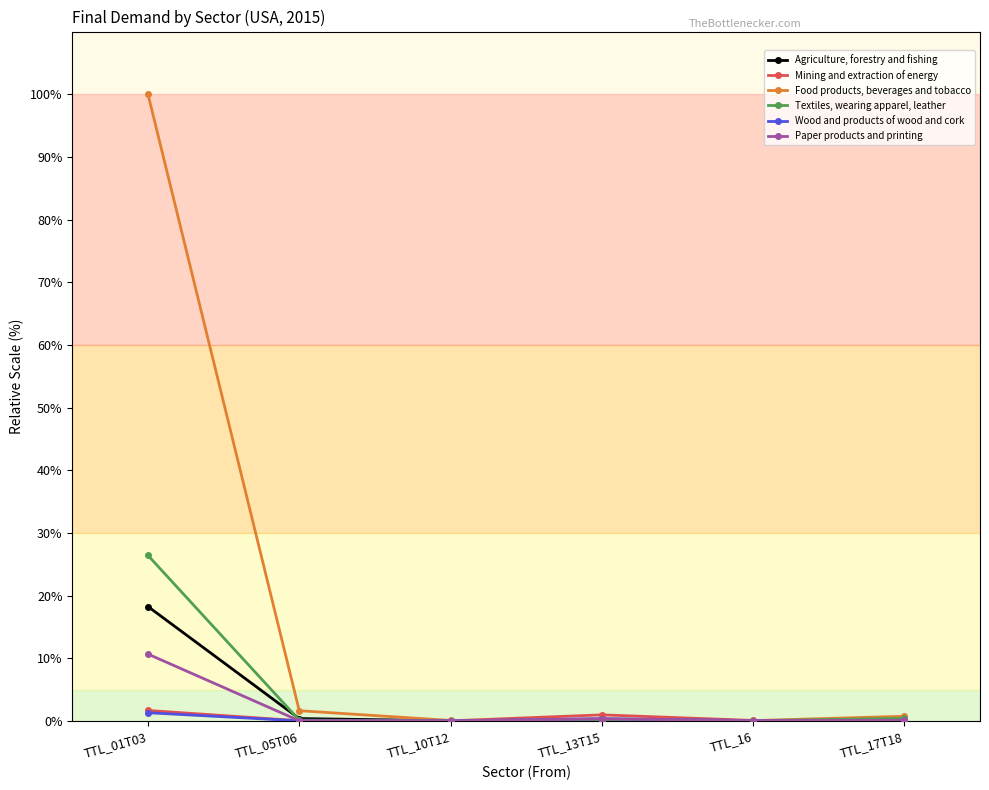

What is the difference between the maximum and second lowest values in the Mining and extraction of energy series?

1.6